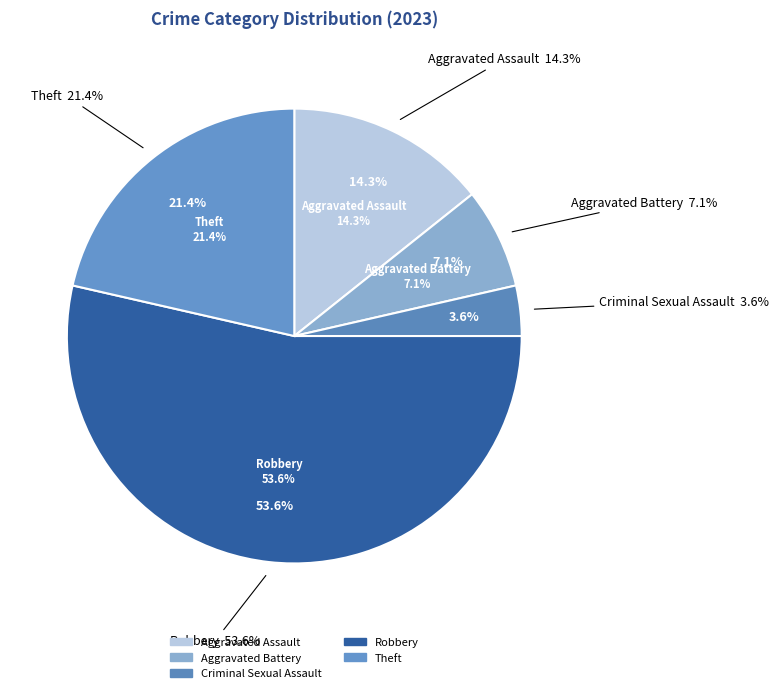

Count the number of slices in the pie.

5